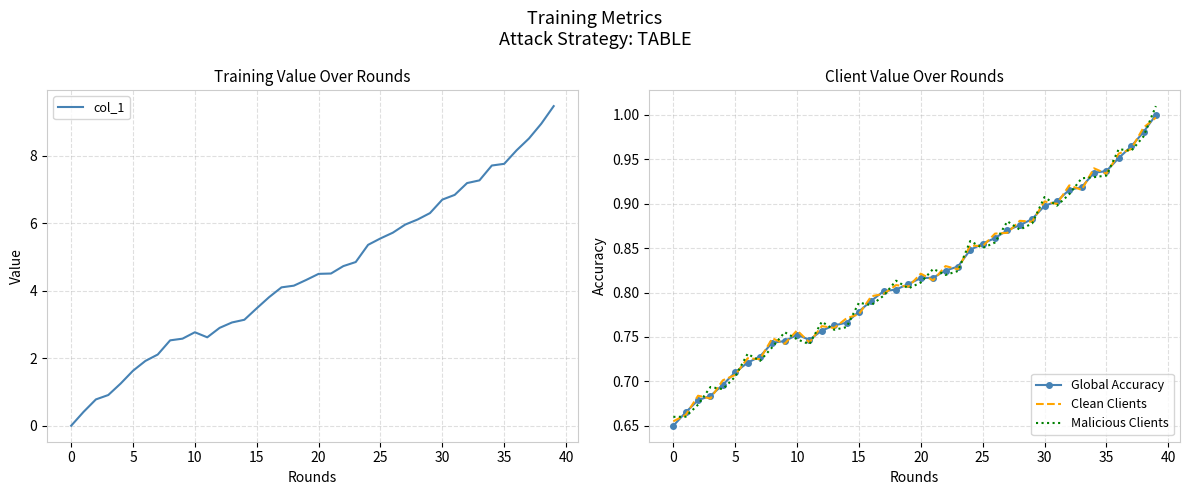

List the series in order of their peak value, highest first.

col_1, Malicious Clients, Global Accuracy, Clean Clients